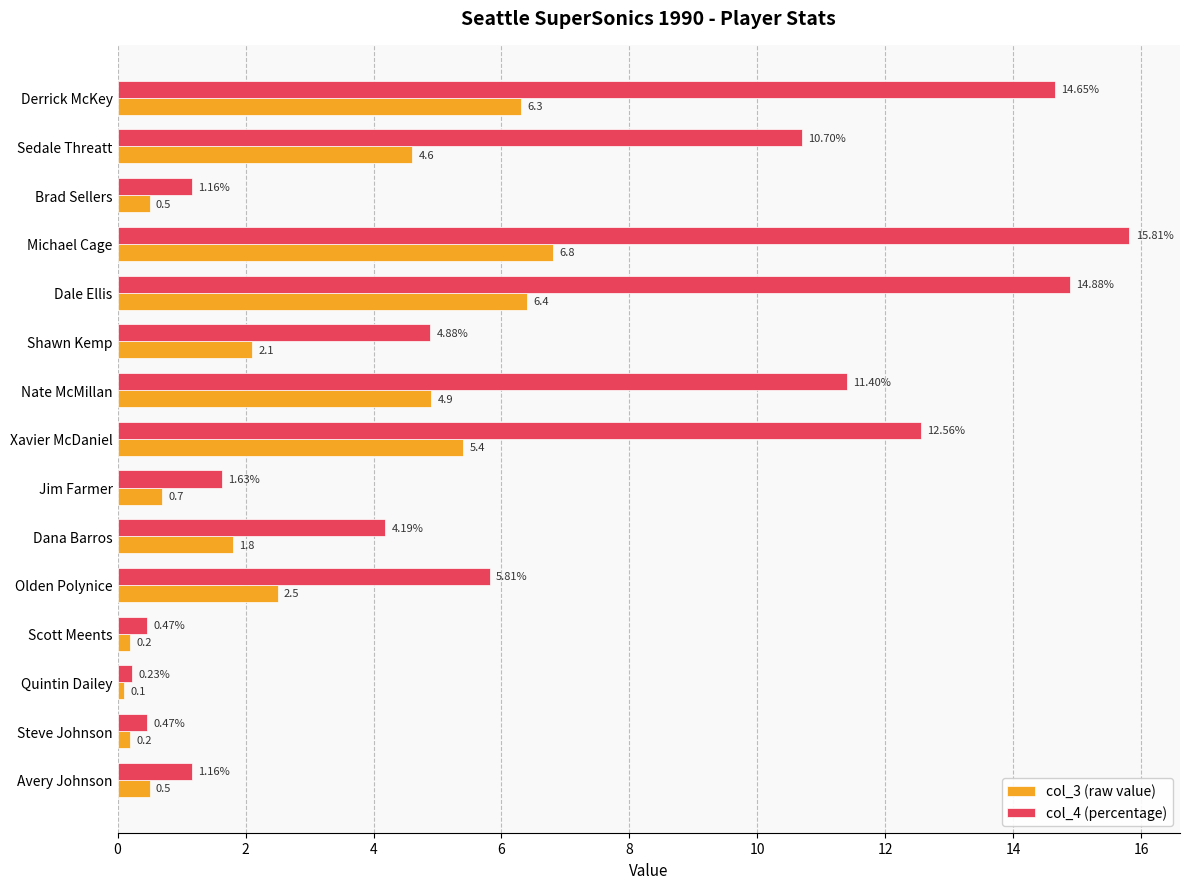

What is the difference between the maximum and minimum values in the col_4 (percentage) series?

15.6